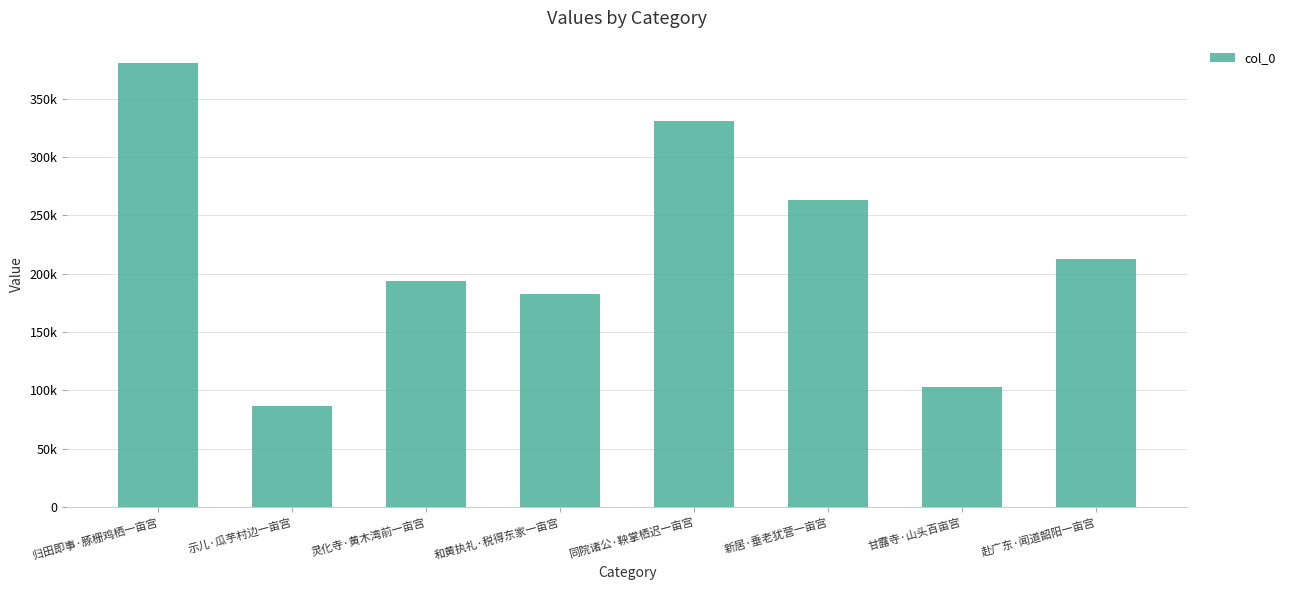

Reading left to right, list all the values displayed in this chart.

380556	86510	193857	182491	330441	263461	102956	212388